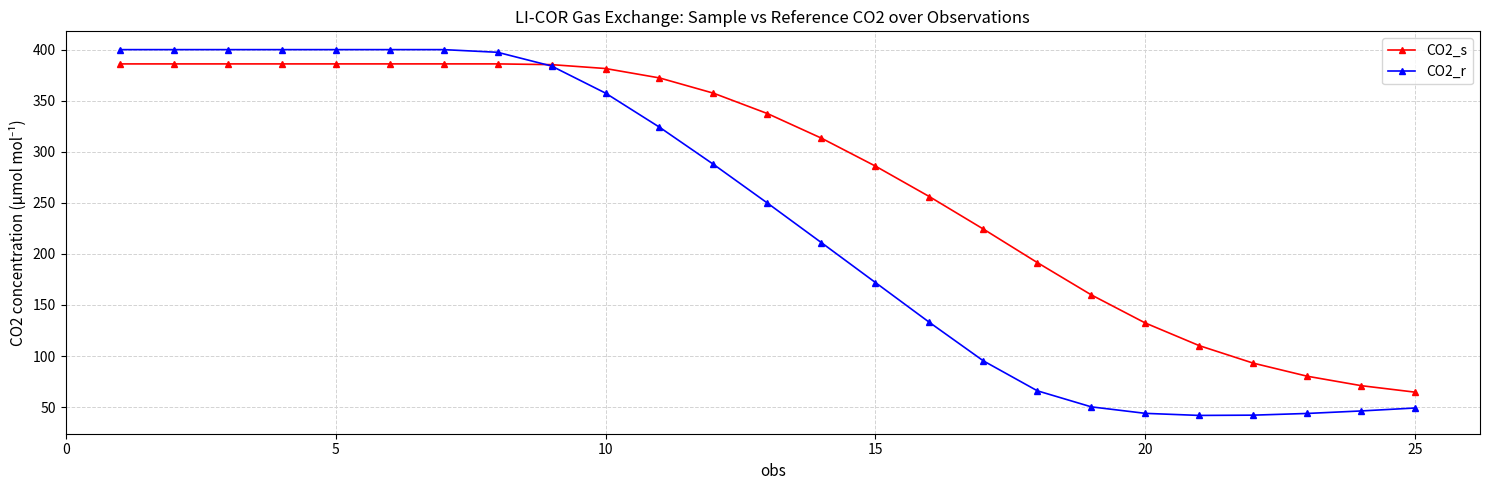

Which series has the largest total across all categories?

CO2_s